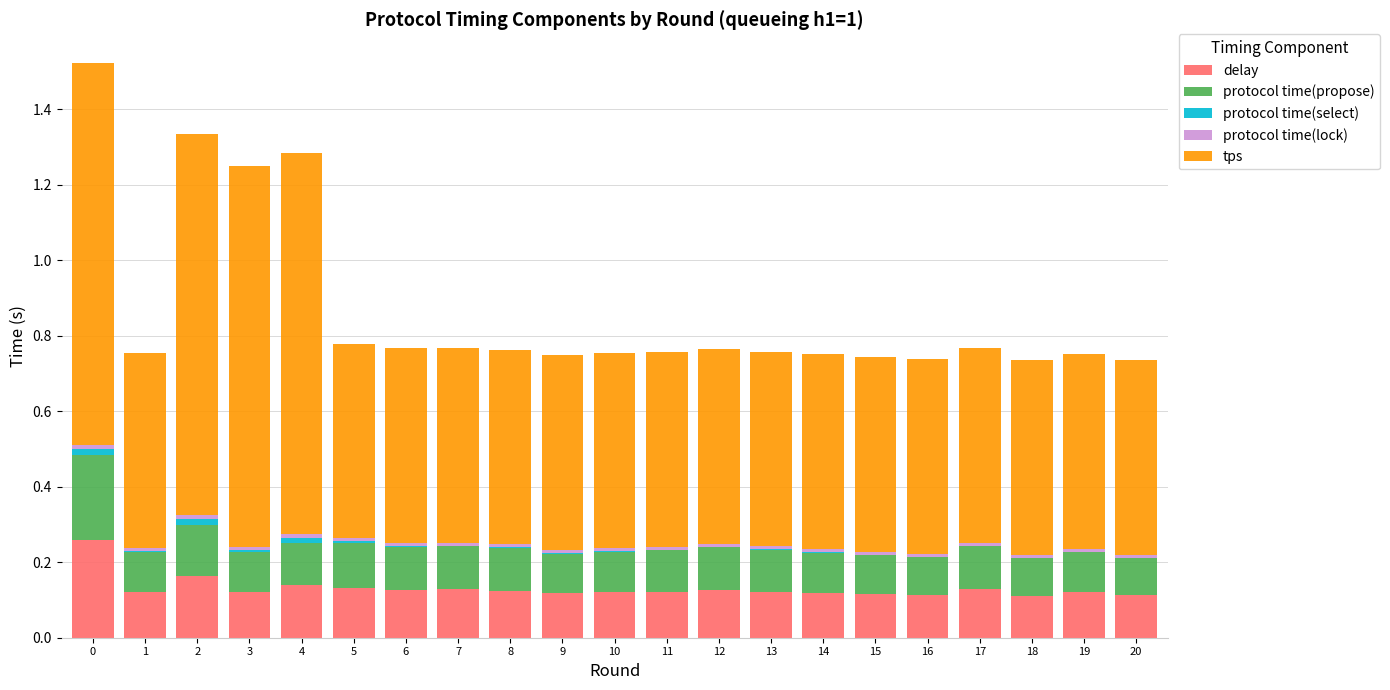

The delay series shows 0.2 at 8. True or false?

False